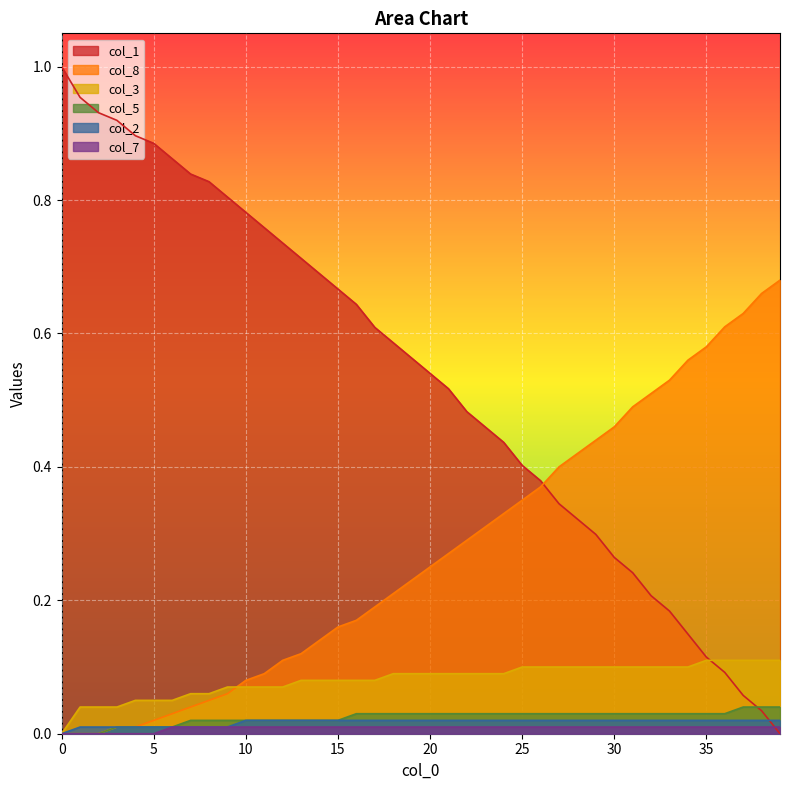

Reading right to left, extract all data points from this chart.

col_1: 0.0	0.0	0.1	0.1	0.1	0.1	0.2	0.2	0.2	0.3	0.3	0.3	0.3	0.4	0.4	0.4	0.5	0.5	0.5	0.5	0.6	0.6	0.6	0.6	0.7	0.7	0.7	0.7	0.8	0.8	0.8	0.8	0.8	0.9	0.9	0.9	0.9	0.9	1.0	1.0
col_8: 0.7	0.7	0.6	0.6	0.6	0.6	0.5	0.5	0.5	0.5	0.4	0.4	0.4	0.4	0.3	0.3	0.3	0.3	0.3	0.2	0.2	0.2	0.2	0.2	0.2	0.1	0.1	0.1	0.1	0.1	0.1	0.1	0.0	0.0	0.0	0.0	0.0	0.0	0.0	0.0
col_3: 0.1	0.1	0.1	0.1	0.1	0.1	0.1	0.1	0.1	0.1	0.1	0.1	0.1	0.1	0.1	0.1	0.1	0.1	0.1	0.1	0.1	0.1	0.1	0.1	0.1	0.1	0.1	0.1	0.1	0.1	0.1	0.1	0.1	0.1	0.1	0.1	0.0	0.0	0.0	0.0
col_5: 0.0	0.0	0.0	0.0	0.0	0.0	0.0	0.0	0.0	0.0	0.0	0.0	0.0	0.0	0.0	0.0	0.0	0.0	0.0	0.0	0.0	0.0	0.0	0.0	0.0	0.0	0.0	0.0	0.0	0.0	0.0	0.0	0.0	0.0	0.0	0.0	0.0	0.0	0.0	0.0
col_2: 0.0	0.0	0.0	0.0	0.0	0.0	0.0	0.0	0.0	0.0	0.0	0.0	0.0	0.0	0.0	0.0	0.0	0.0	0.0	0.0	0.0	0.0	0.0	0.0	0.0	0.0	0.0	0.0	0.0	0.0	0.0	0.0	0.0	0.0	0.0	0.0	0.0	0.0	0.0	0.0
col_7: 0.0	0.0	0.0	0.0	0.0	0.0	0.0	0.0	0.0	0.0	0.0	0.0	0.0	0.0	0.0	0.0	0.0	0.0	0.0	0.0	0.0	0.0	0.0	0.0	0.0	0.0	0.0	0.0	0.0	0.0	0.0	0.0	0.0	0.0	0.0	0.0	0.0	0.0	0.0	0.0